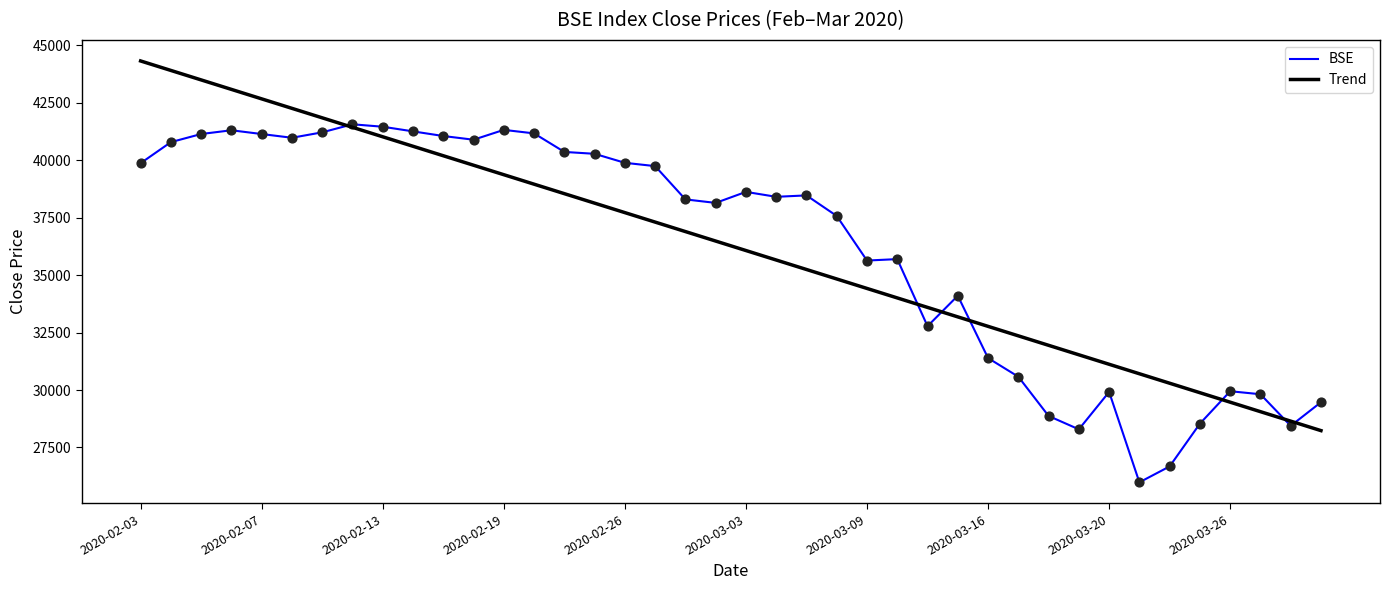

Rank the series by their maximum value, from lowest to highest.

BSE, Trend